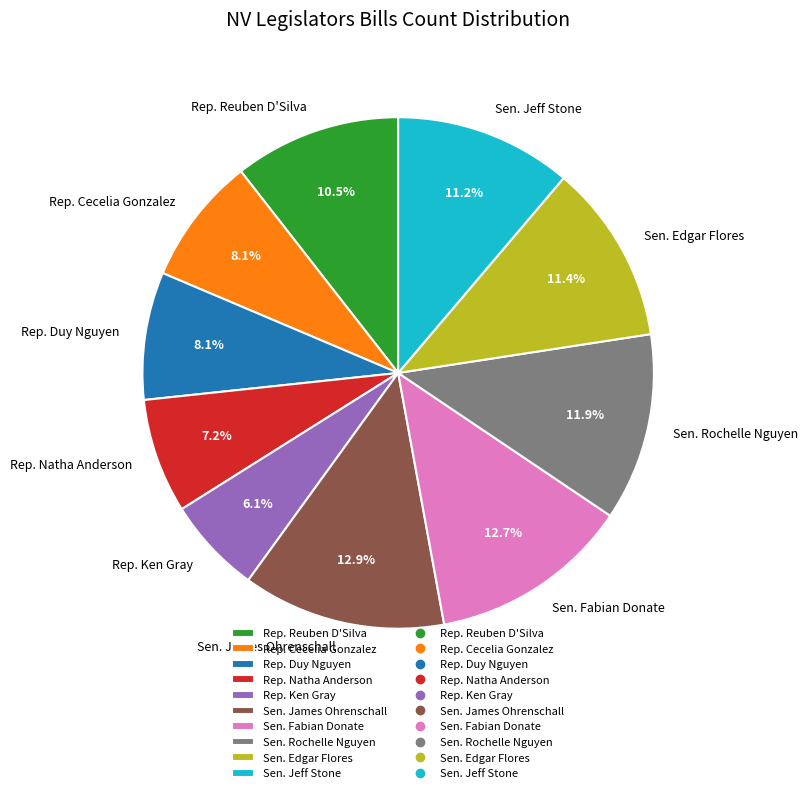

To the nearest percent, what portion does Sen. Edgar Flores represent?

11%